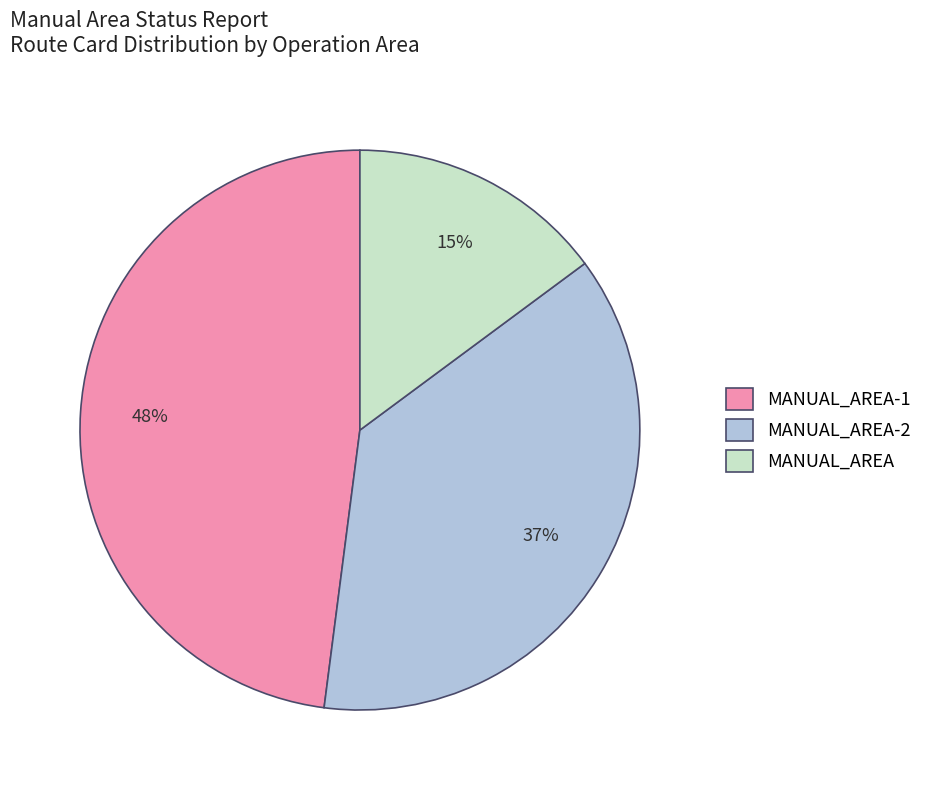

Combined, do MANUAL_AREA-2 and MANUAL_AREA-1 account for over 50%?

Yes